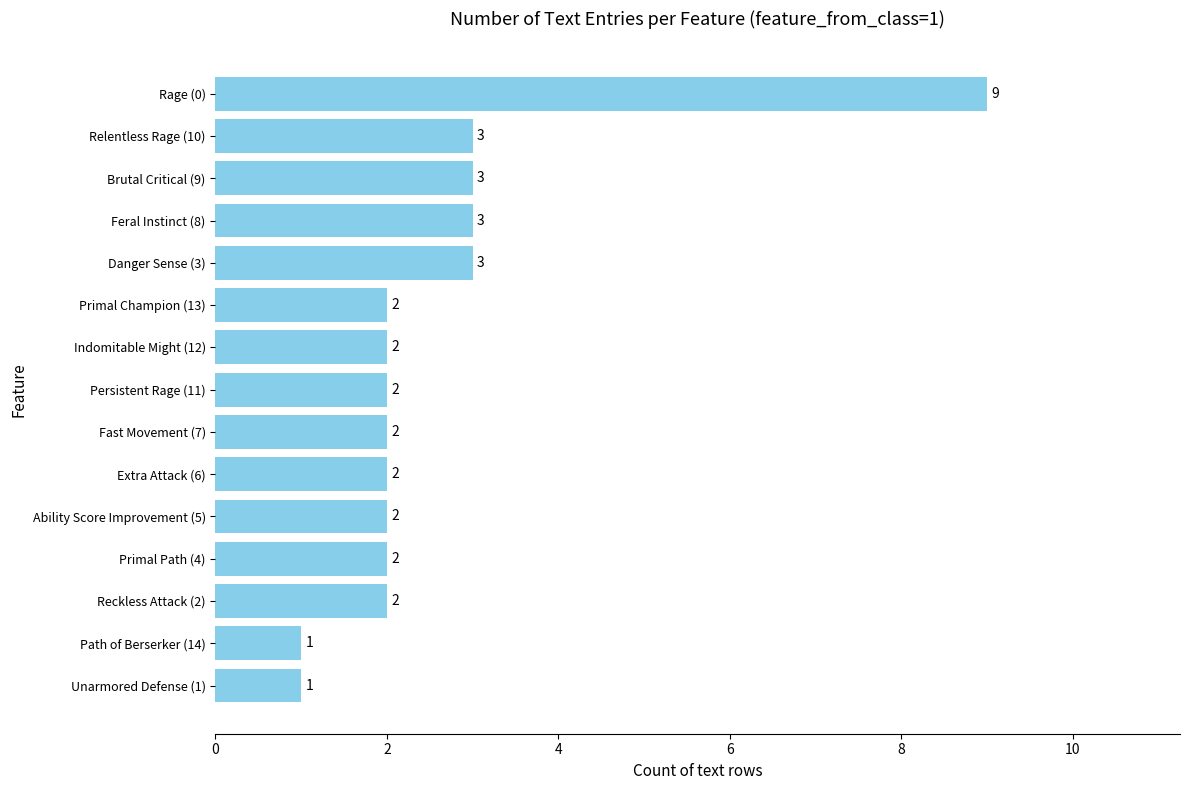

What is the average value?

3